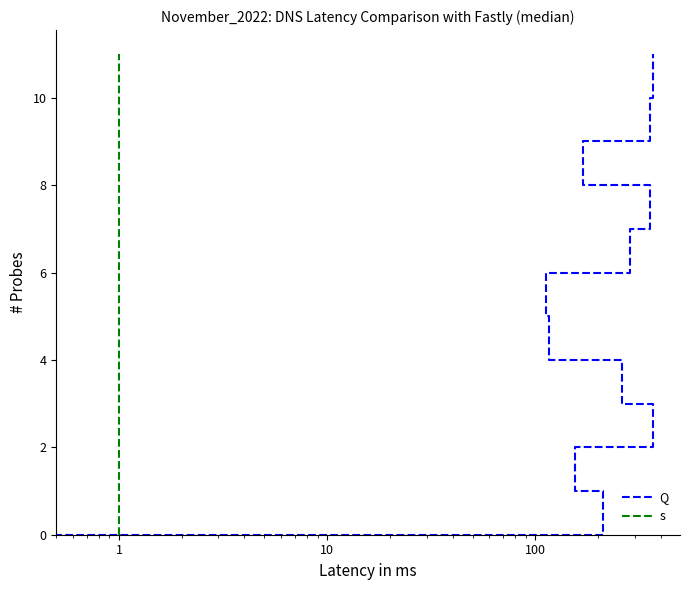

What is the maximum value for s?

11